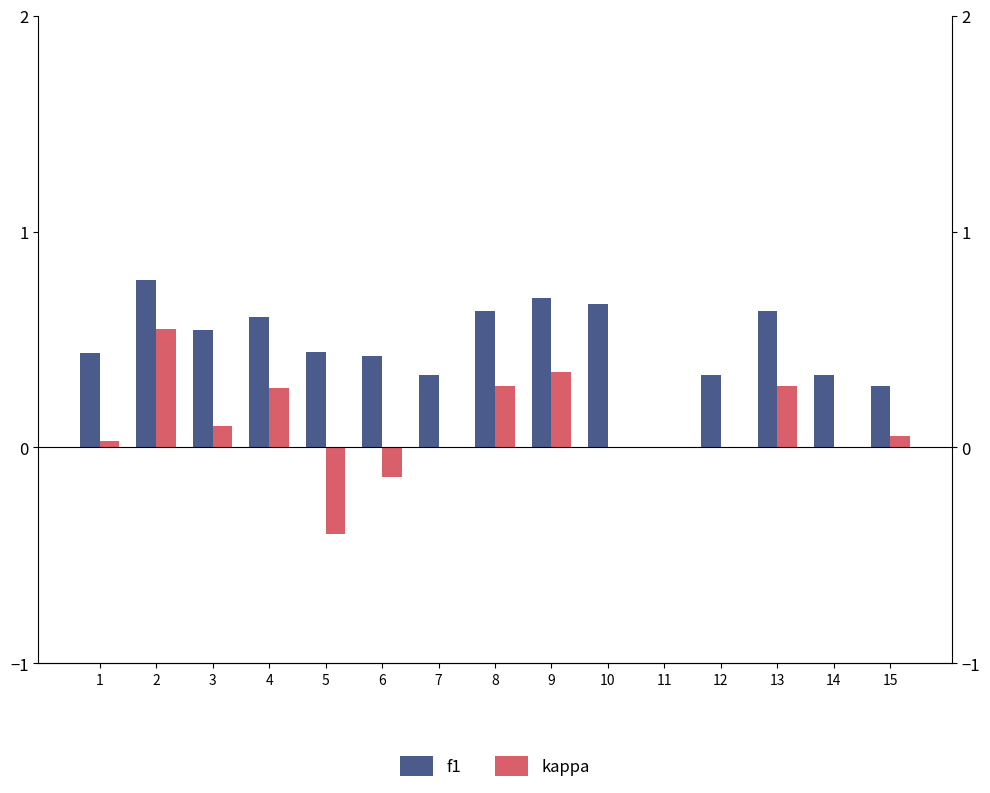

What is the difference between the maximum and minimum values in the f1 series?

0.8